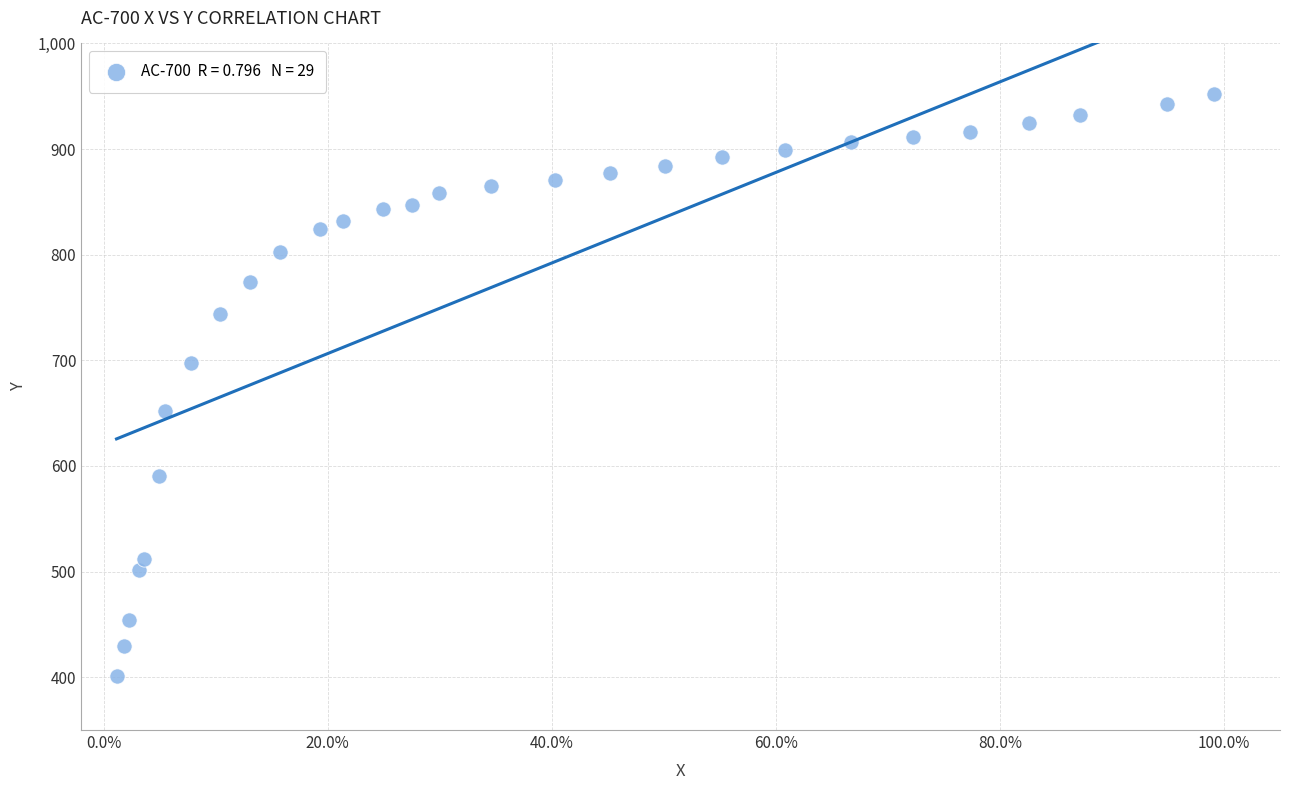

What is the range of Y values (max minus min)?

551.4